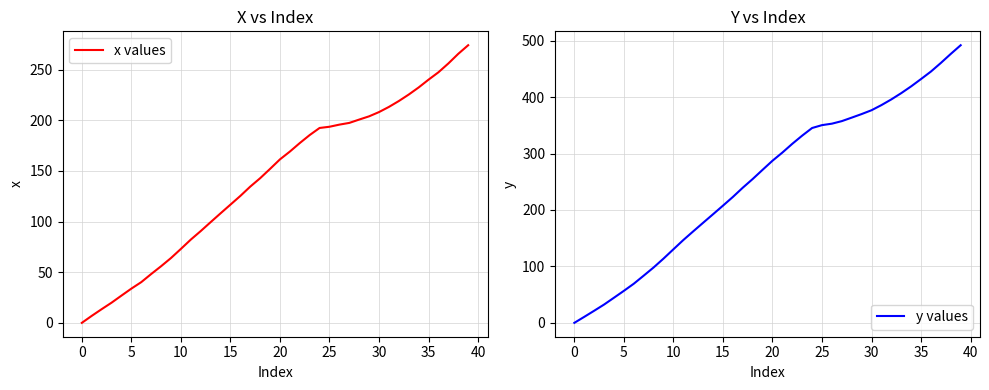

What is the label of the 15th point from the right?

25